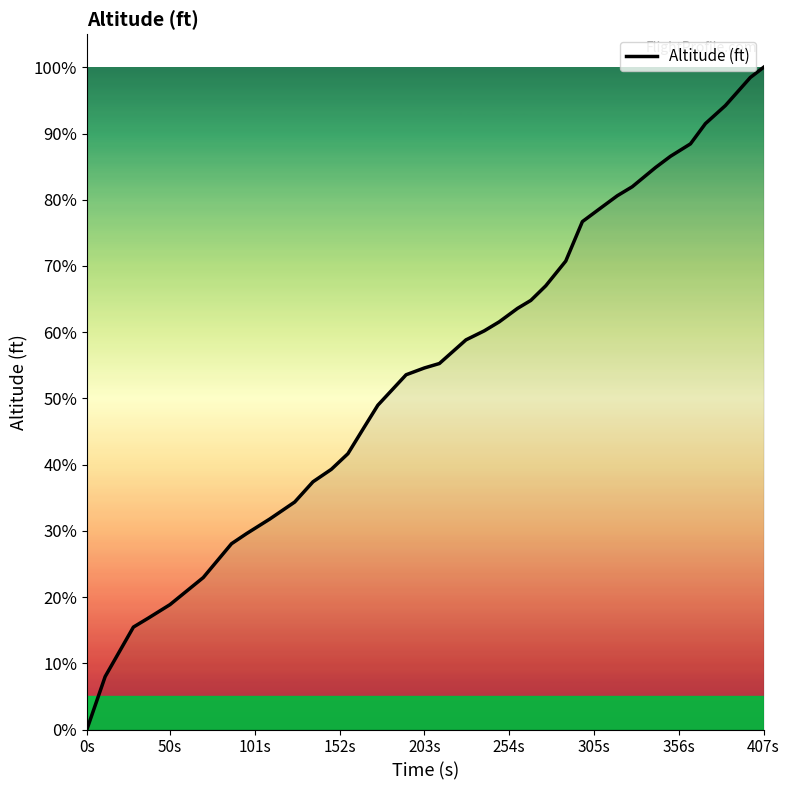

Is this an area chart (filled region under the line)?

Yes